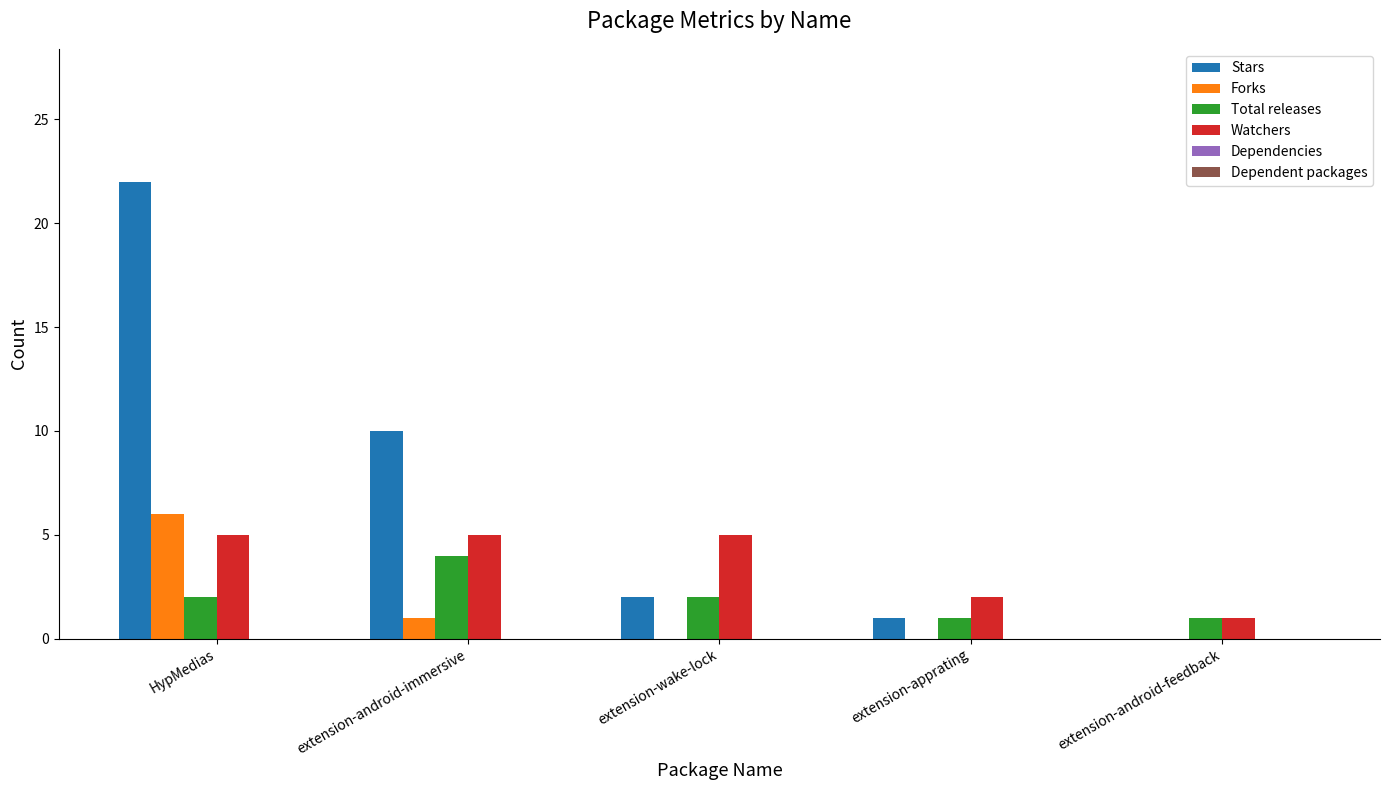

At which label is Watchers closest to 3?

extension-apprating